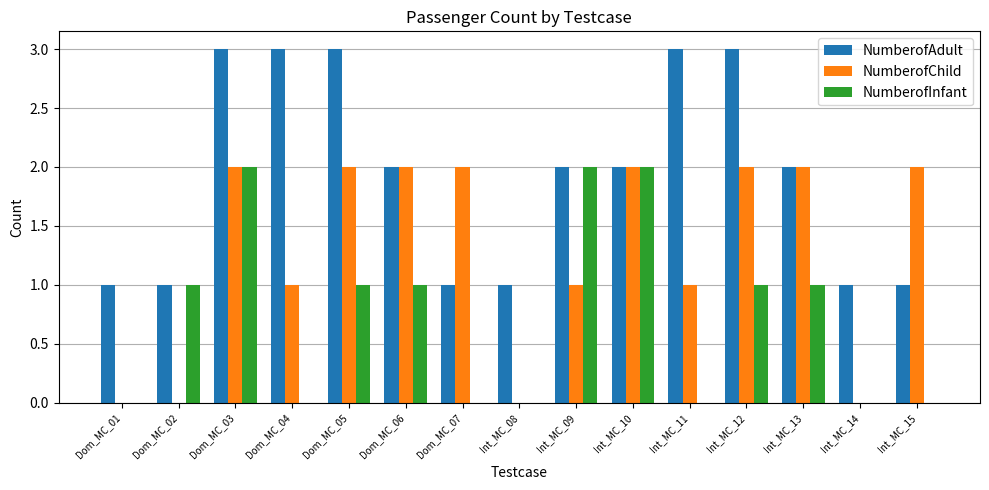

Between Dom_MC_03 and Dom_MC_04, which series saw the biggest shift?

NumberofInfant